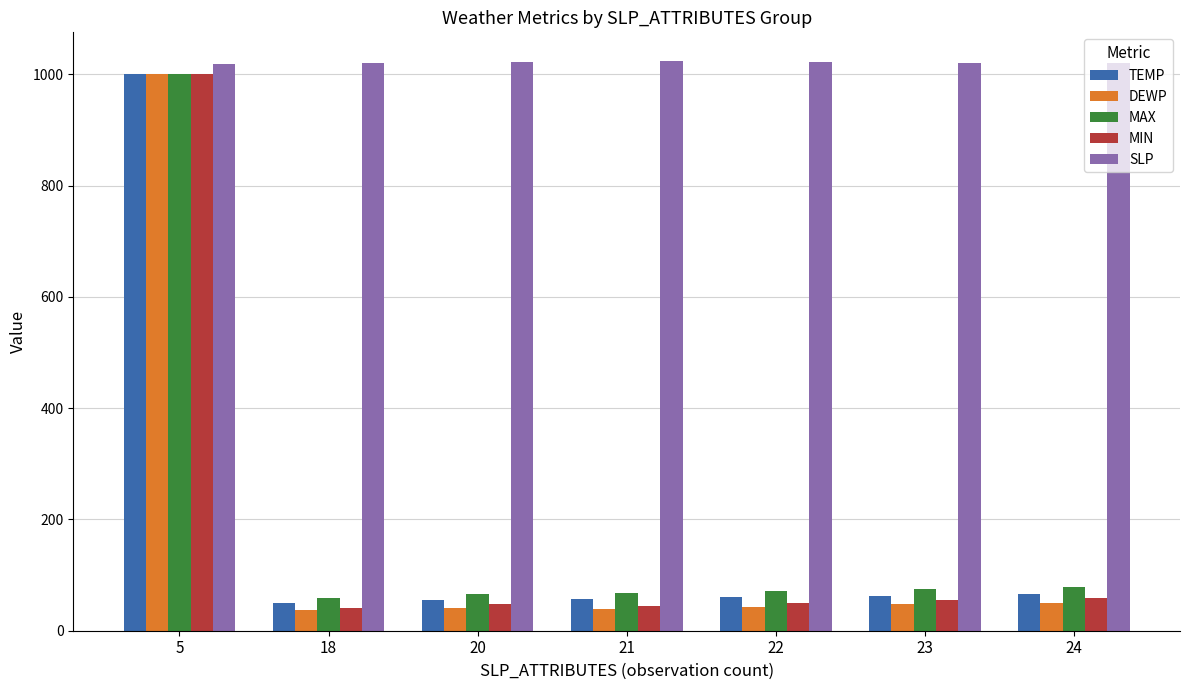

What is the minimum value shown in the chart?

36.9